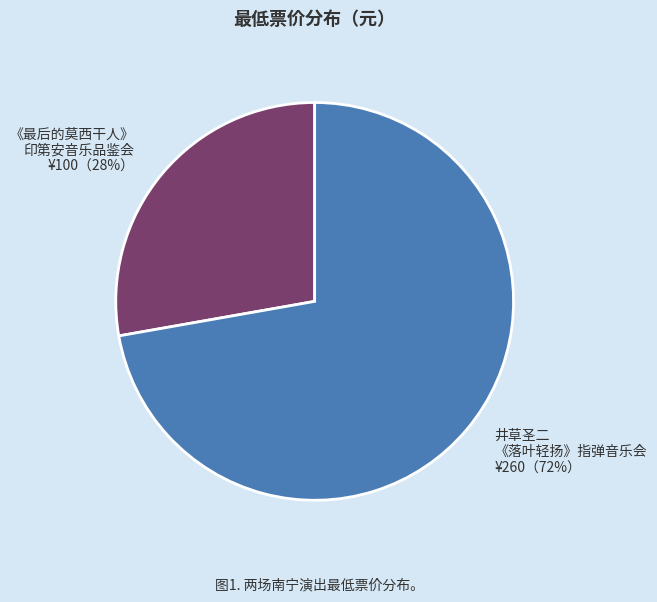

Which slice is the smallest?

《最后的莫西干人》 印第安音乐品鉴会 ¥100（28%）